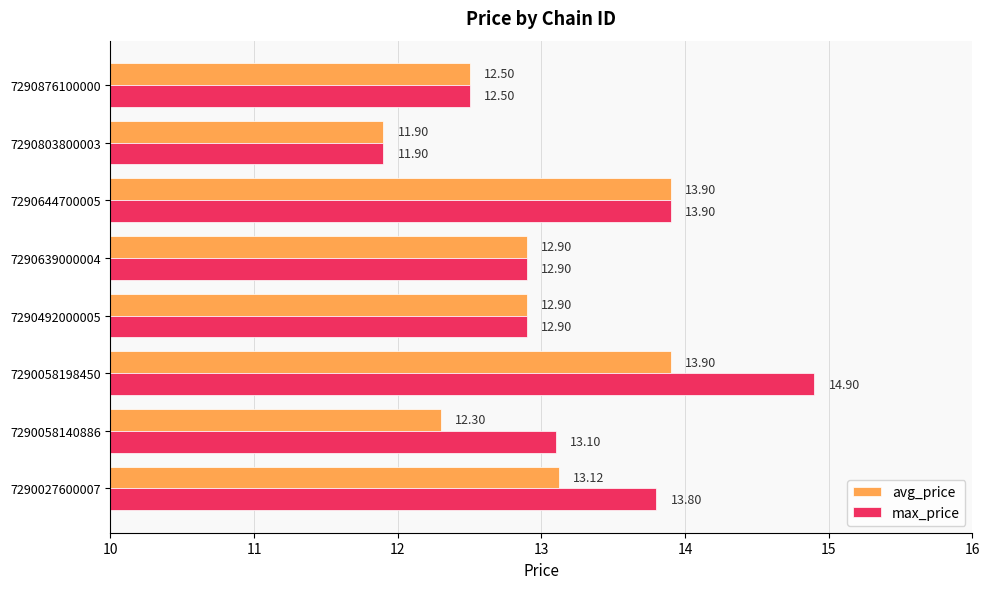

How many values in the max_price series are below 13?

4